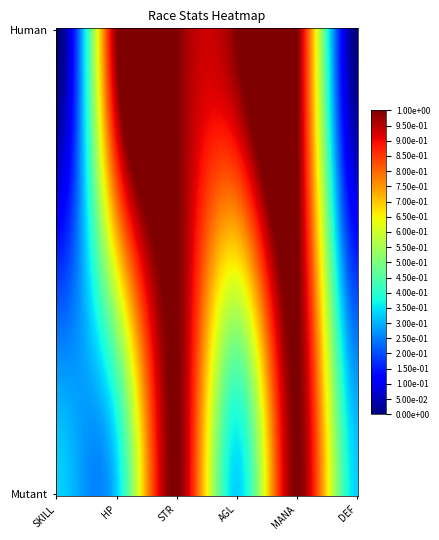

Reading left to right, what are all the values shown in this chart?

Human: SKILL=0	HP=15	STR=15	AGL=15	MANA=15	DEF=0
Mutant: SKILL=5	HP=5	STR=15	AGL=5	MANA=15	DEF=5